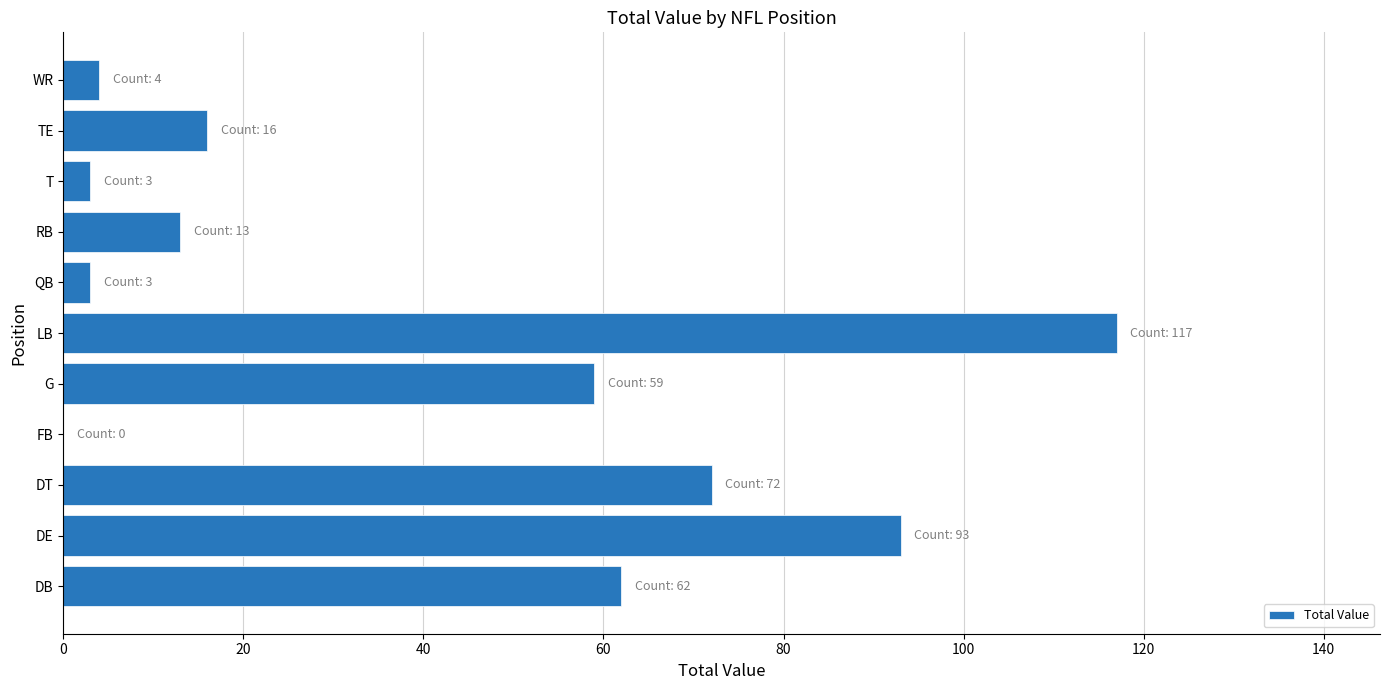

What is the change in value from DE to QB?

-90